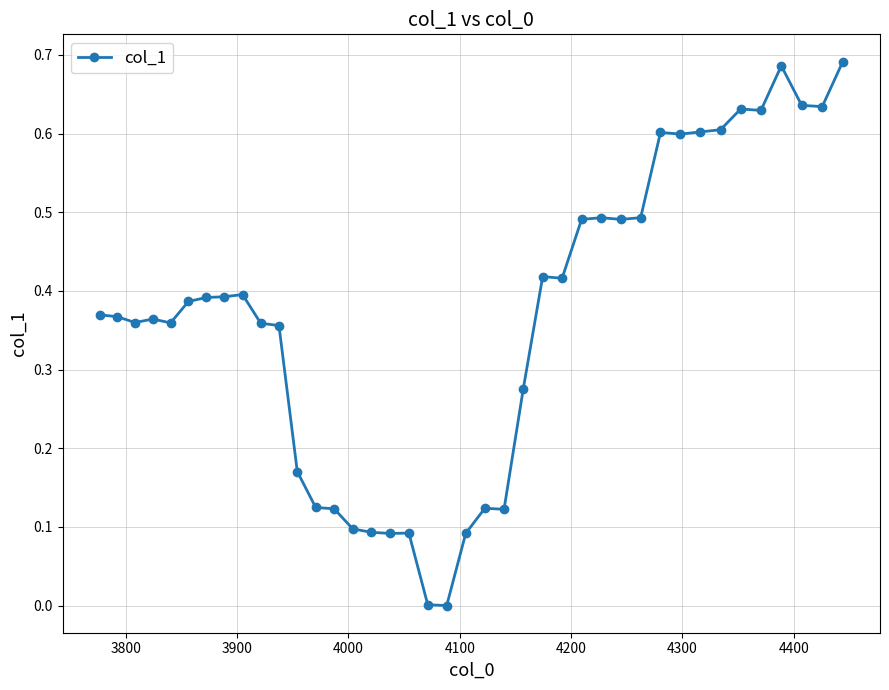

True or false: the data has more than 0 interior local peaks.

True